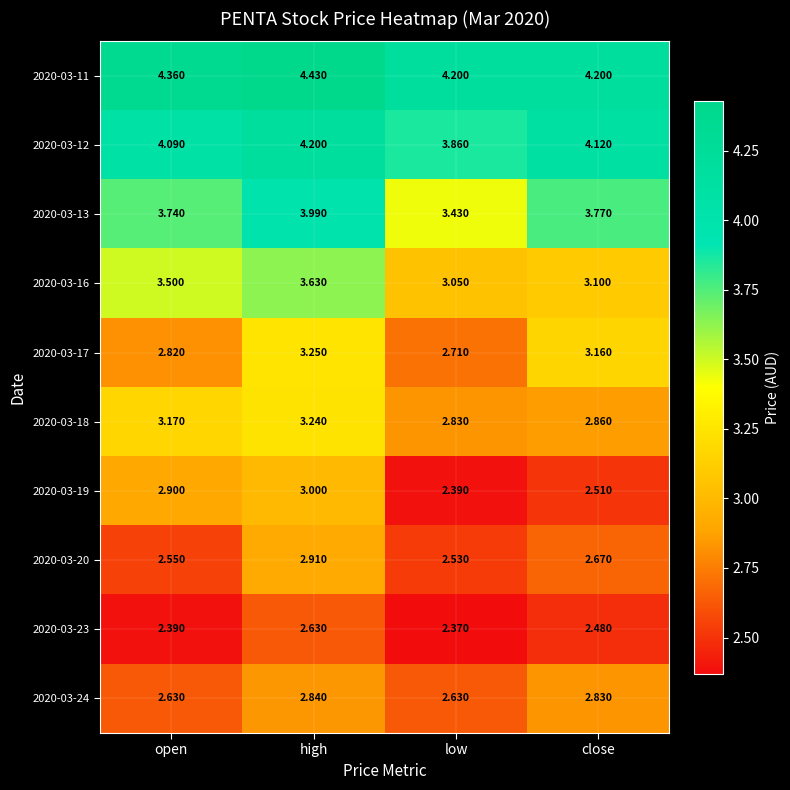

Which label corresponds to the smallest value in the chart?

low